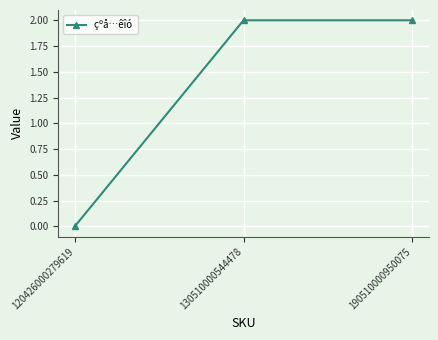

Which has a higher value, 120426000279619 or 190510000950075?

190510000950075